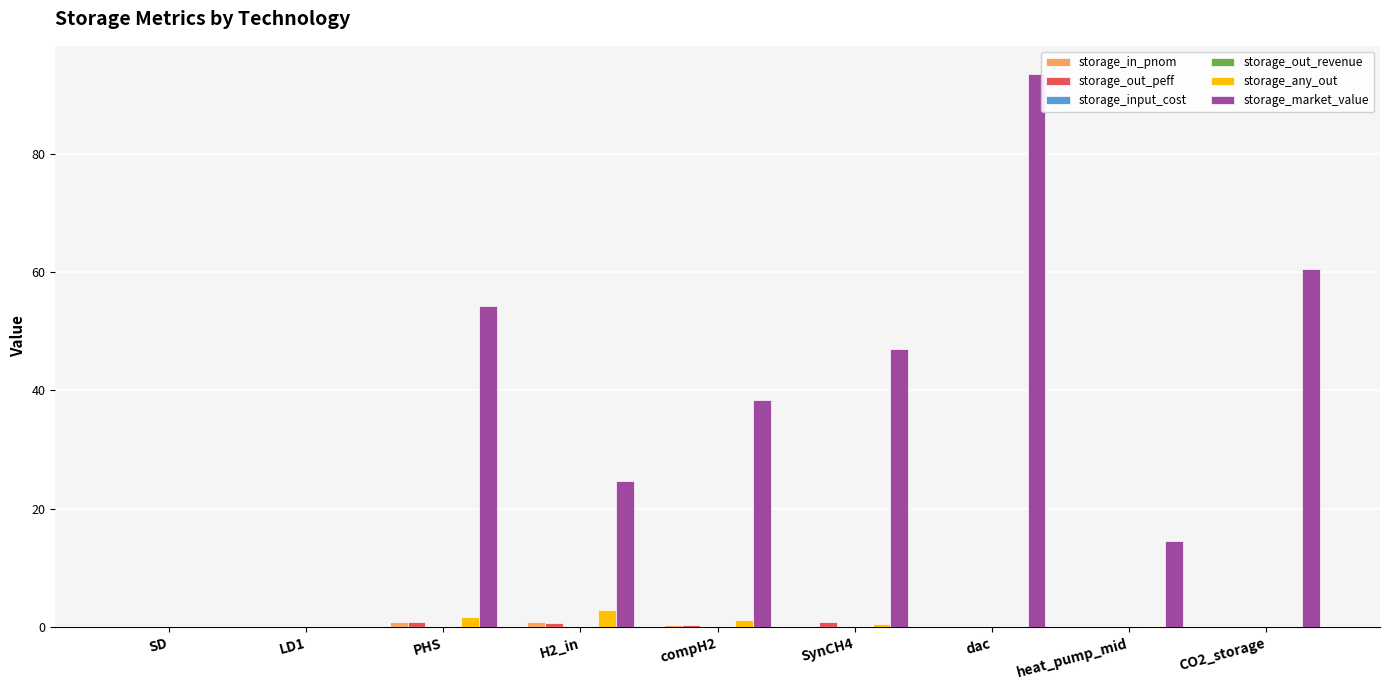

The value of storage_market_value at CO2_storage is 91.6. True or false?

False